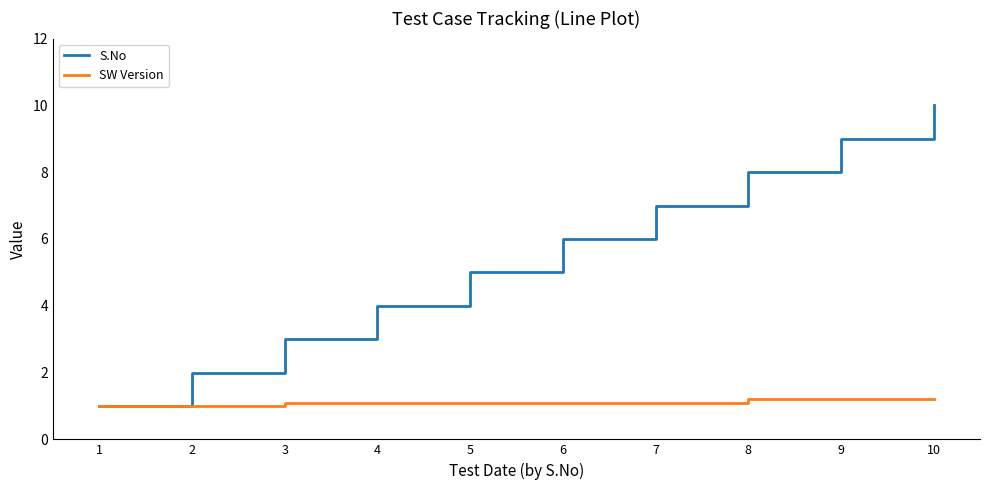

What is the difference between the SW Version values at 8 and 3?

0.1